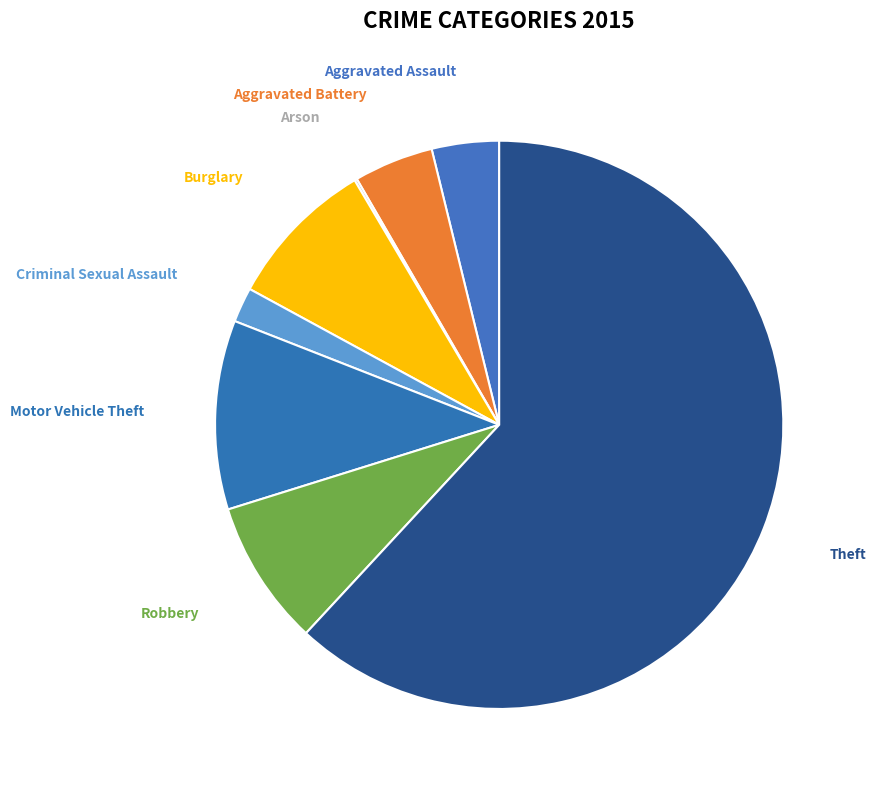

Which category accounts for the majority?

Theft